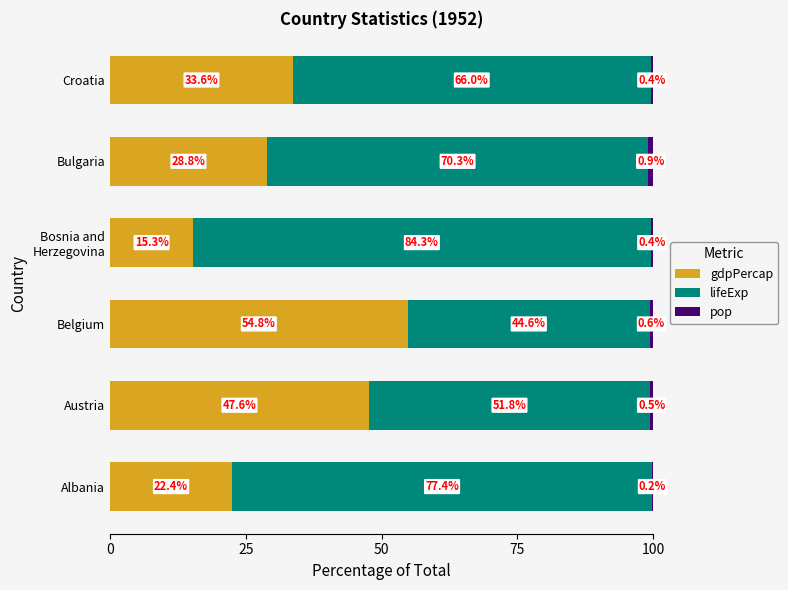

Where is gdpPercap nearest to the value 35?

Croatia